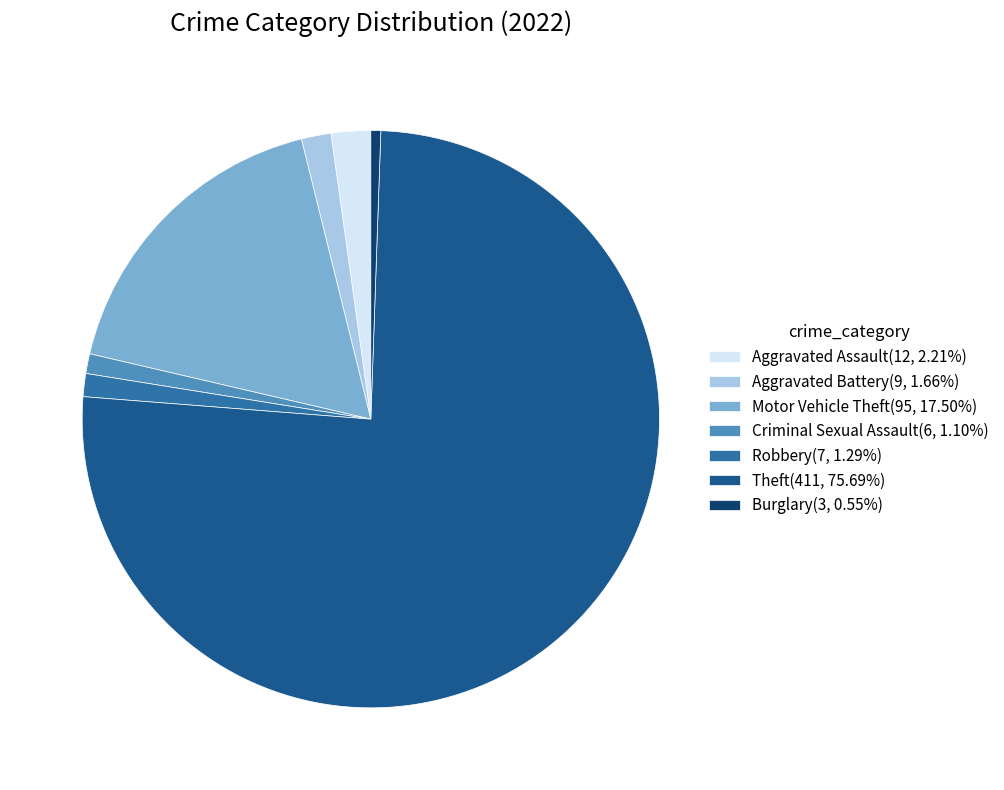

Is the sum of Burglary(3, 0.55%) and Criminal Sexual Assault(6, 1.10%) greater than half?

No